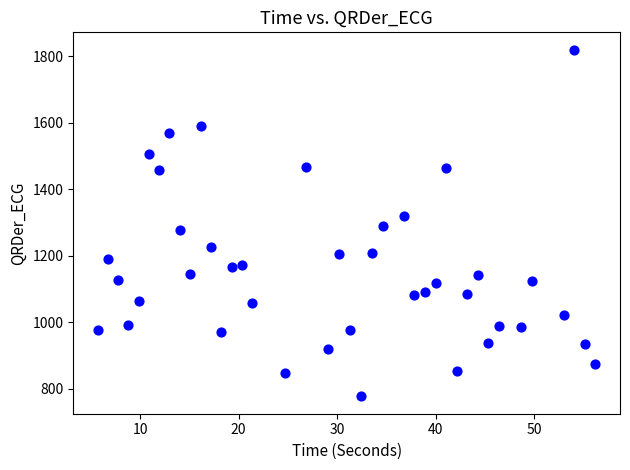

What is the range of Y values (max minus min)?

1042.6